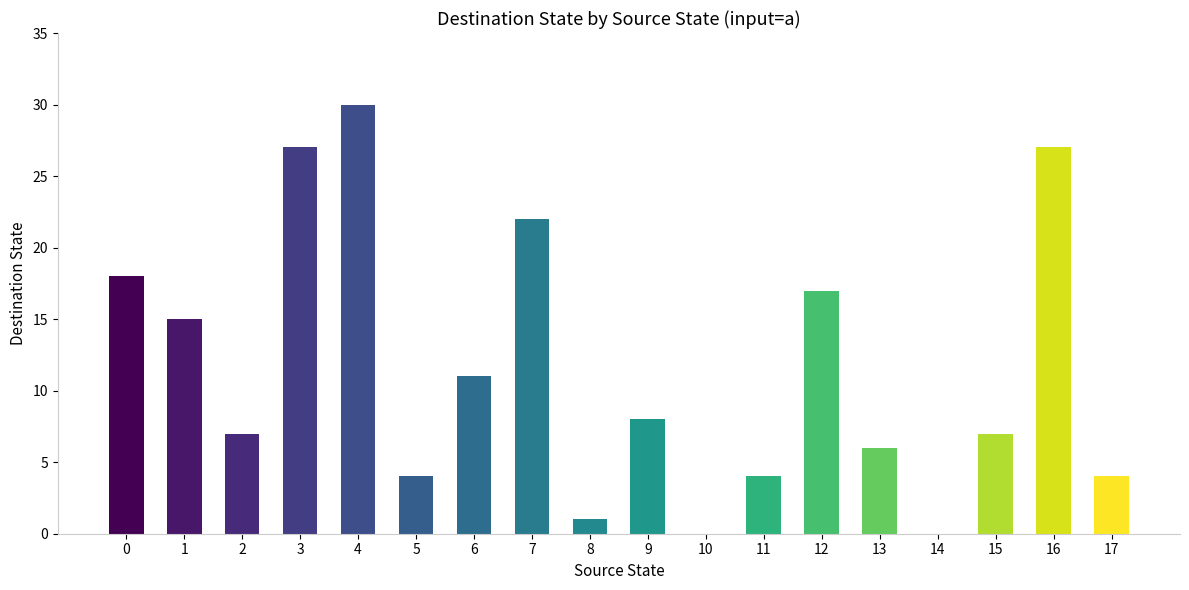

Is it true that the value at 11 is 6?

False